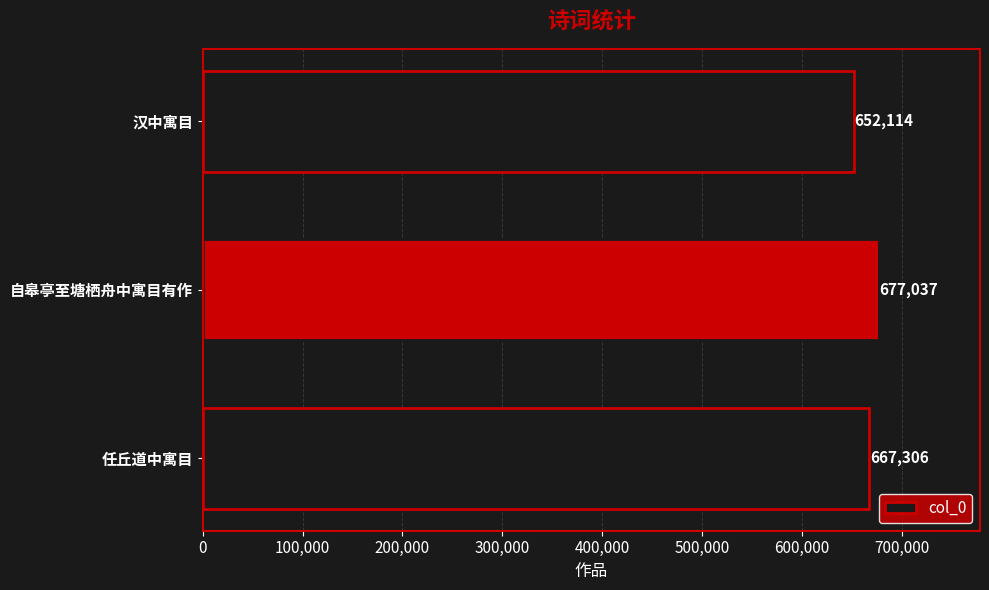

What is the average value?

665486